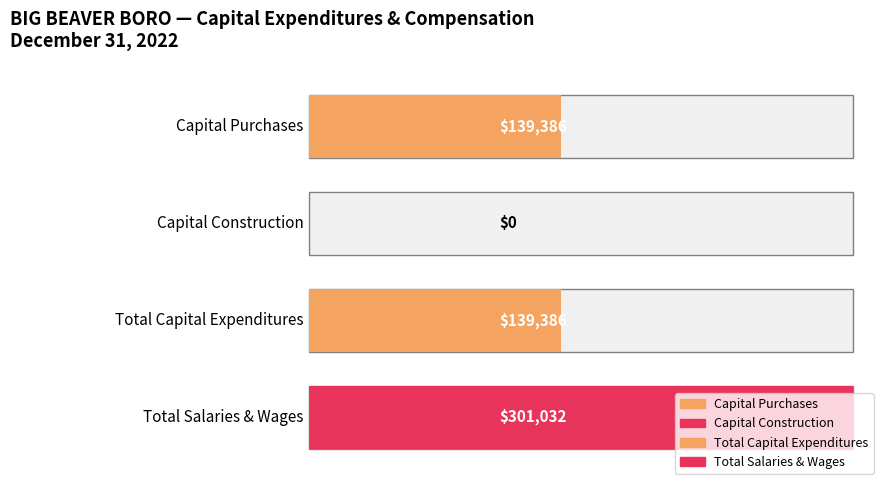

What is the maximum value for Total?

139386